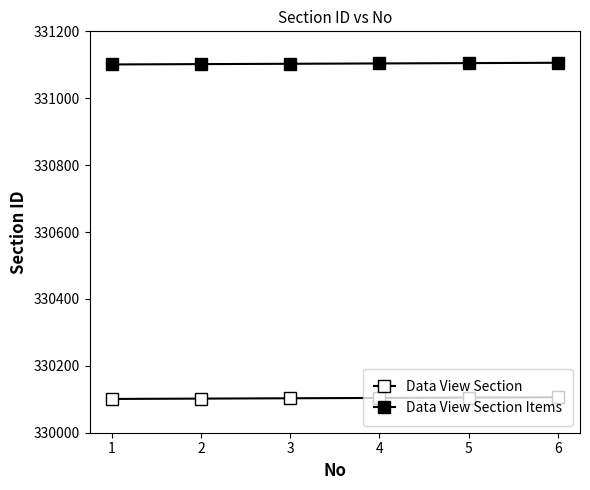

List the labels in order of Data View Section value, smallest first.

1, 2, 3, 4, 5, 6